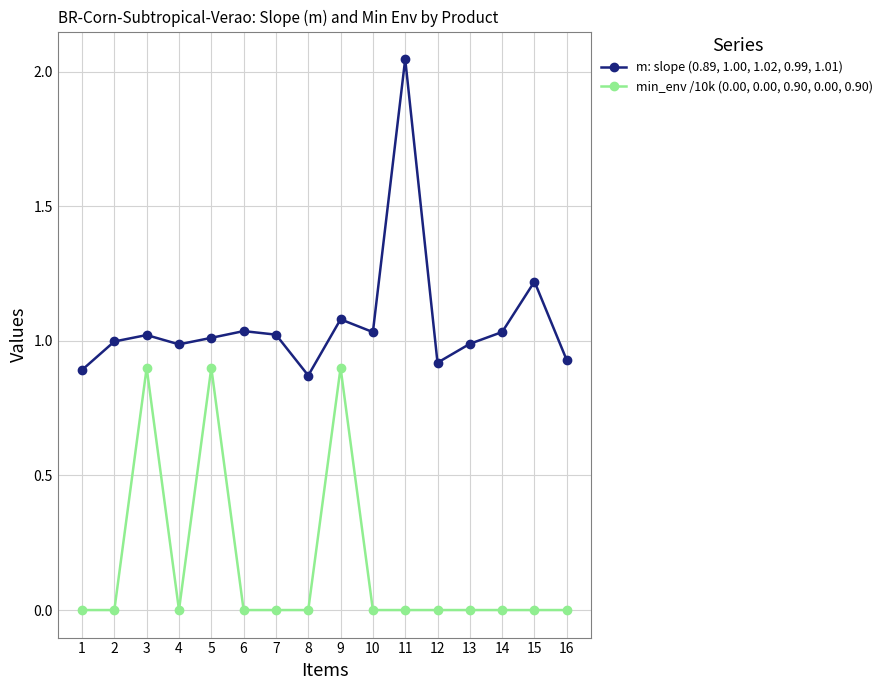

What is the sum of all min_env /10k (0.00, 0.00, 0.90, 0.00, 0.90) values?

2.7